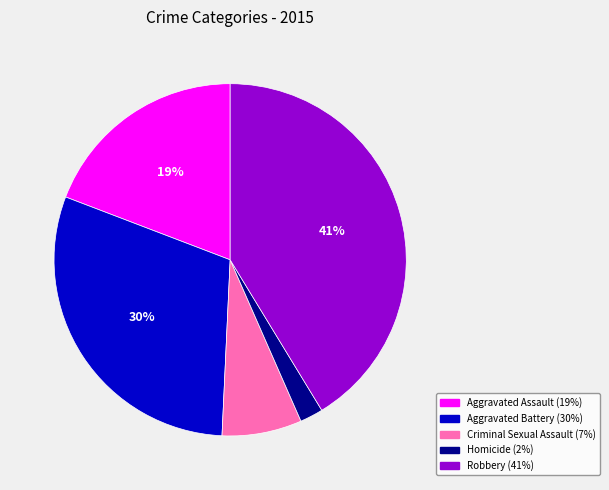

The Homicide slice represents 2% of the pie. True or false?

True